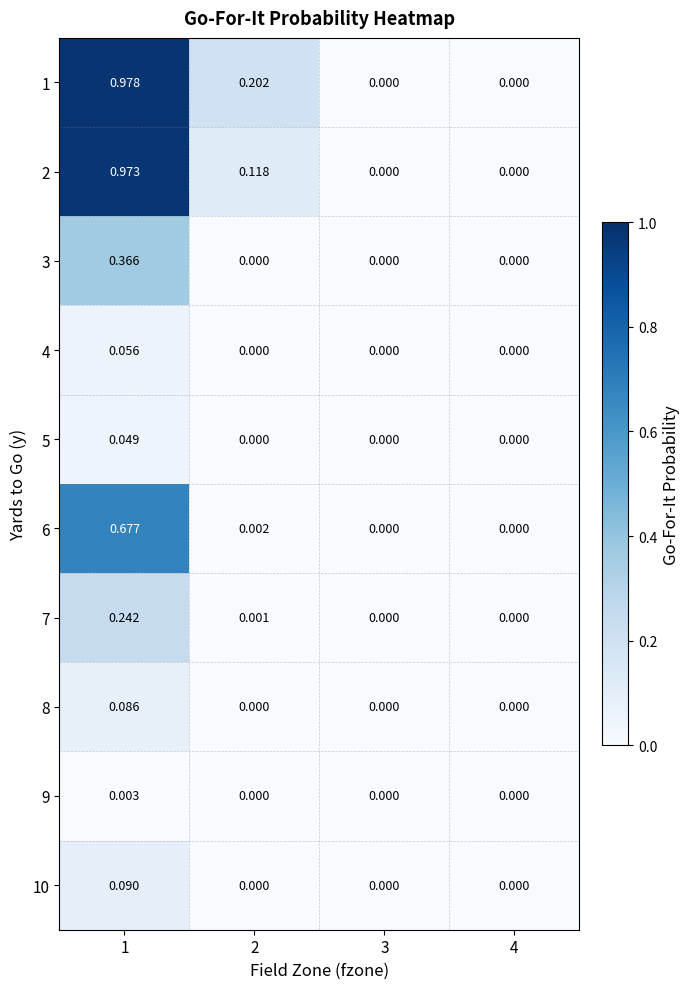

Is the value of 8 at 1 greater than the value of 2 at 1?

No